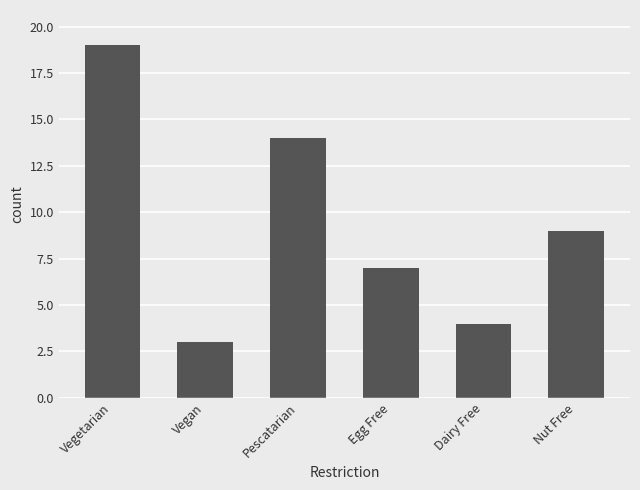

What position from the left is Egg Free?

4